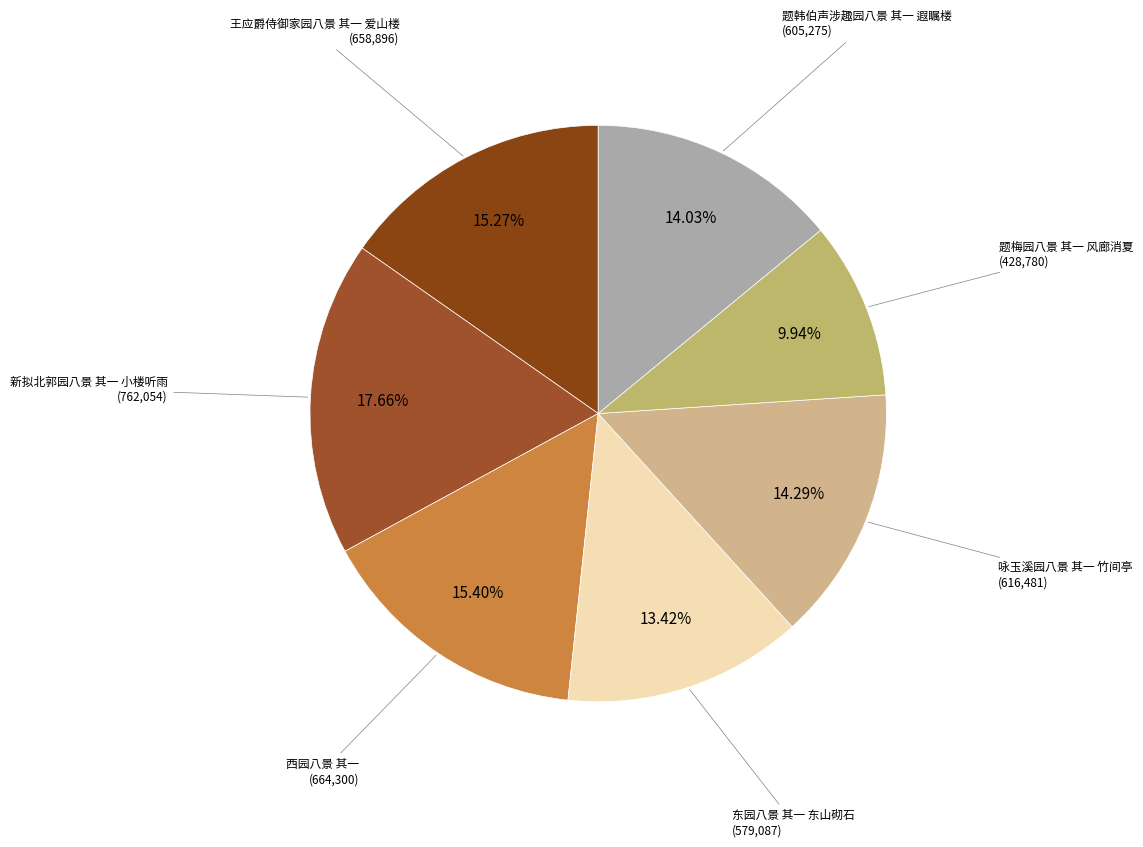

Count the number of slices in the pie.

7